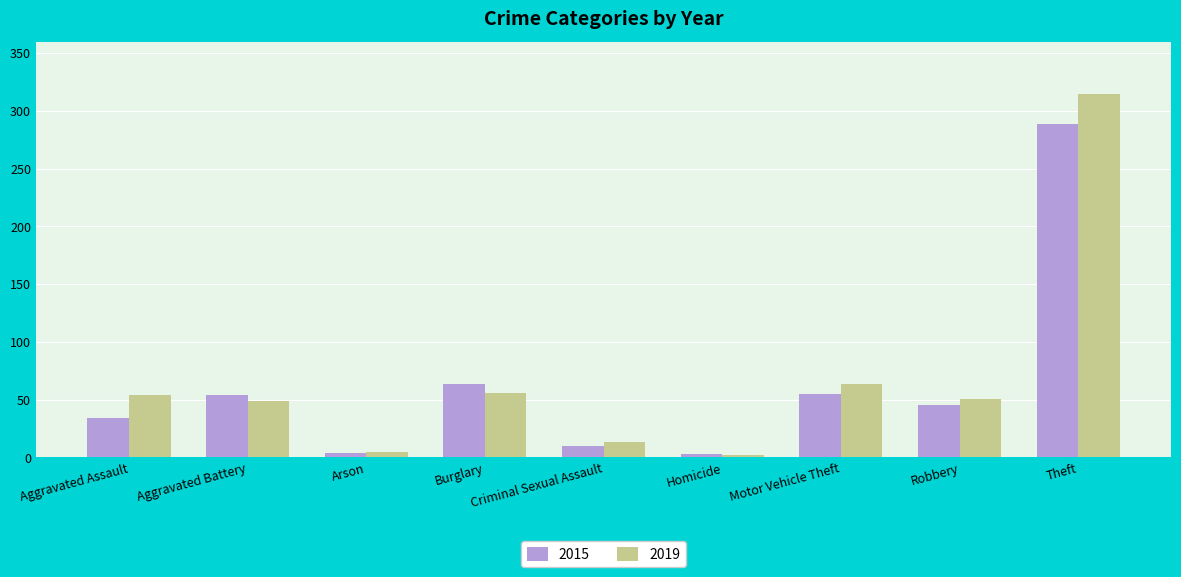

How many series are shown in this chart?

2